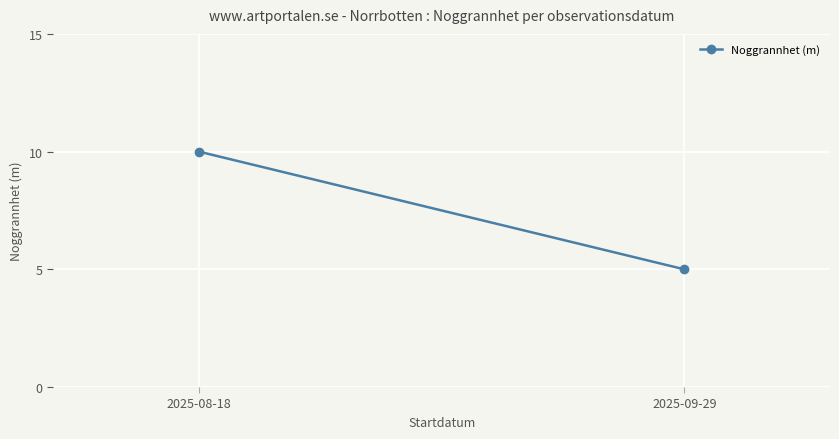

What is the change in value from 2025-08-18 to 2025-09-29?

-5